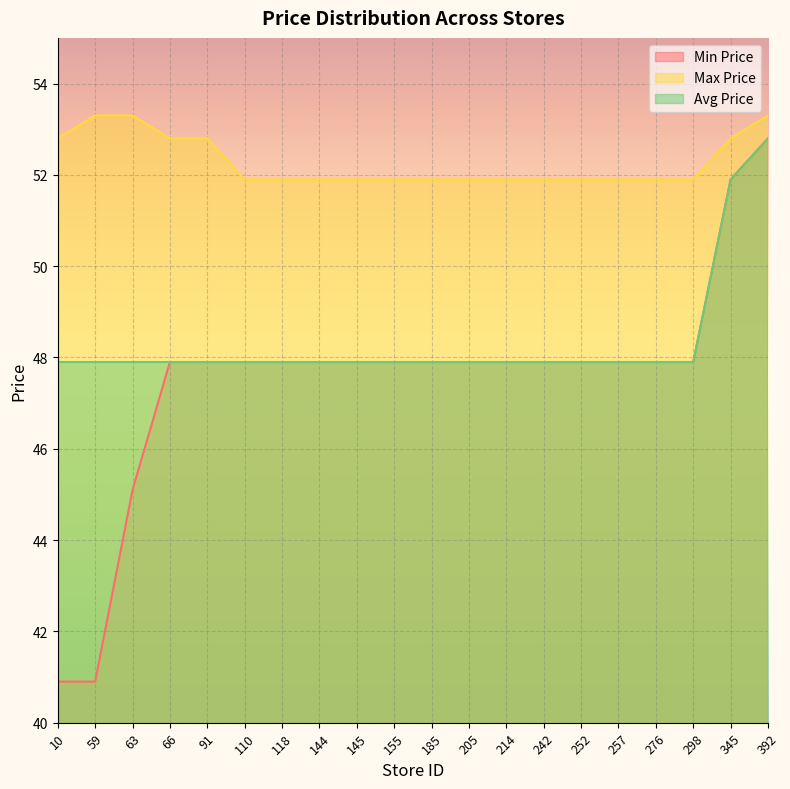

At which category is the sum across all series the highest?

392